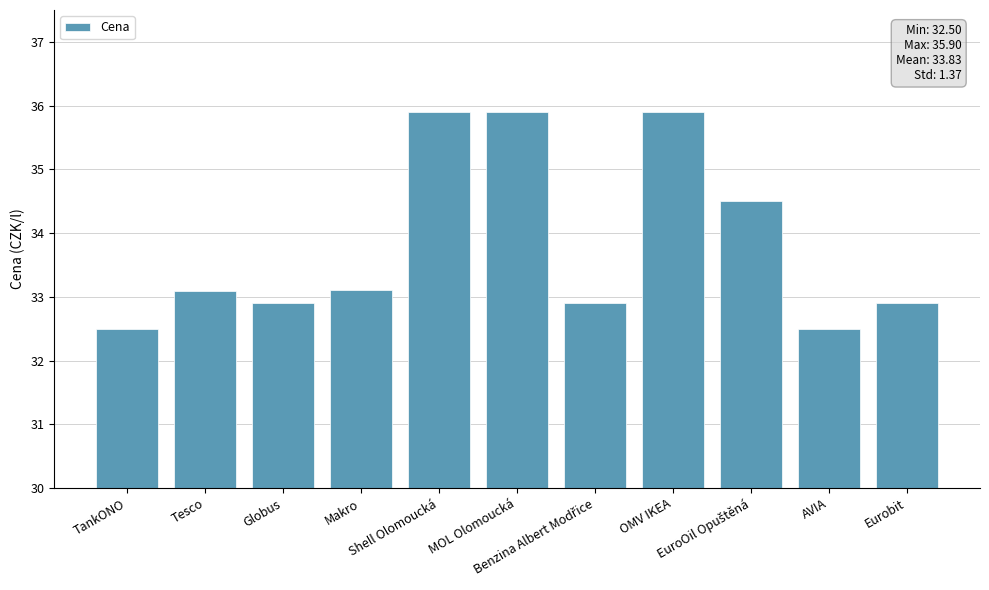

Count the values in the range 32 to 35.

8